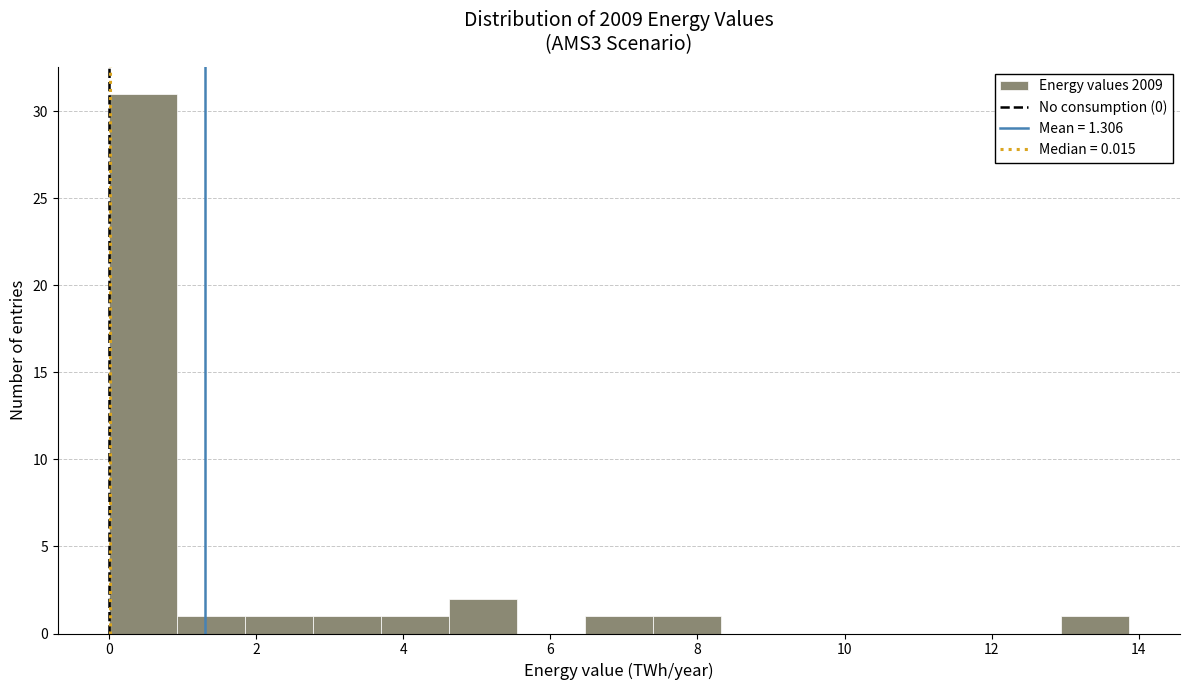

Reading left to right, transcribe this chart: for each bar, give the range it covers on the x-axis and its height. Neither the bar edges nor the heights are printed on the chart, so give them approximately, as read against the axes.

0.0 to 1.0: 31
1.0 to 1.8: 1
1.8 to 2.8: 1
2.8 to 3.6: 1
3.6 to 4.6: 1
4.6 to 5.6: 2
5.6 to 6.4: 0
6.4 to 7.4: 1
7.4 to 8.4: 1
8.4 to 9.2: 0
9.2 to 10.2: 0
10.2 to 11.0: 0
11.0 to 12.0: 0
12.0 to 13.0: 0
13.0 to 13.8: 1